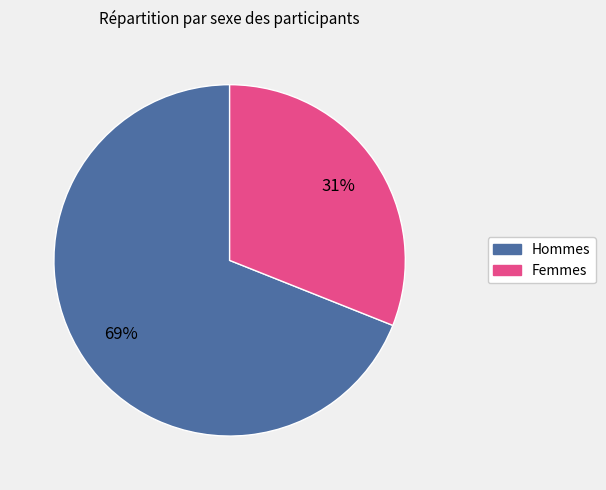

Is there a majority slice in this chart?

Yes